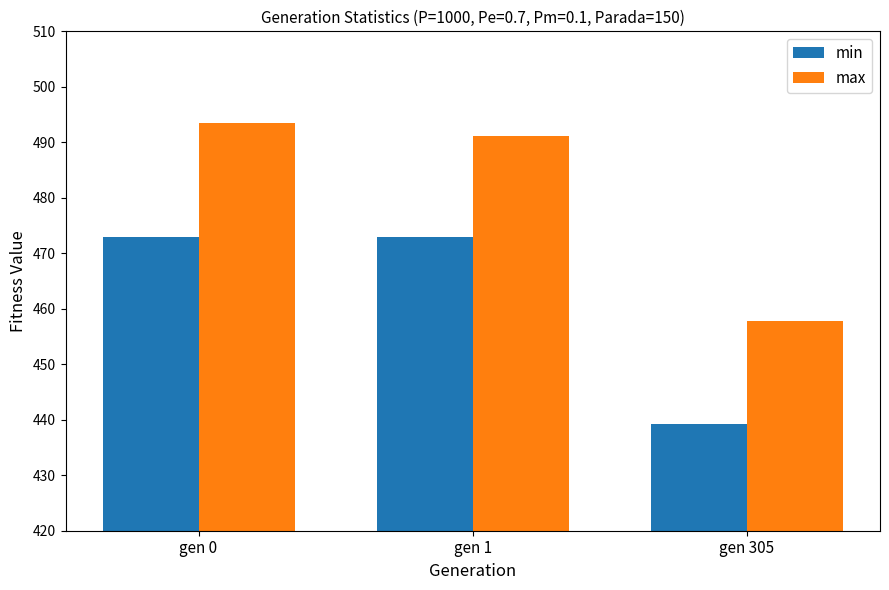

What is the sum of all max values?

1442.5